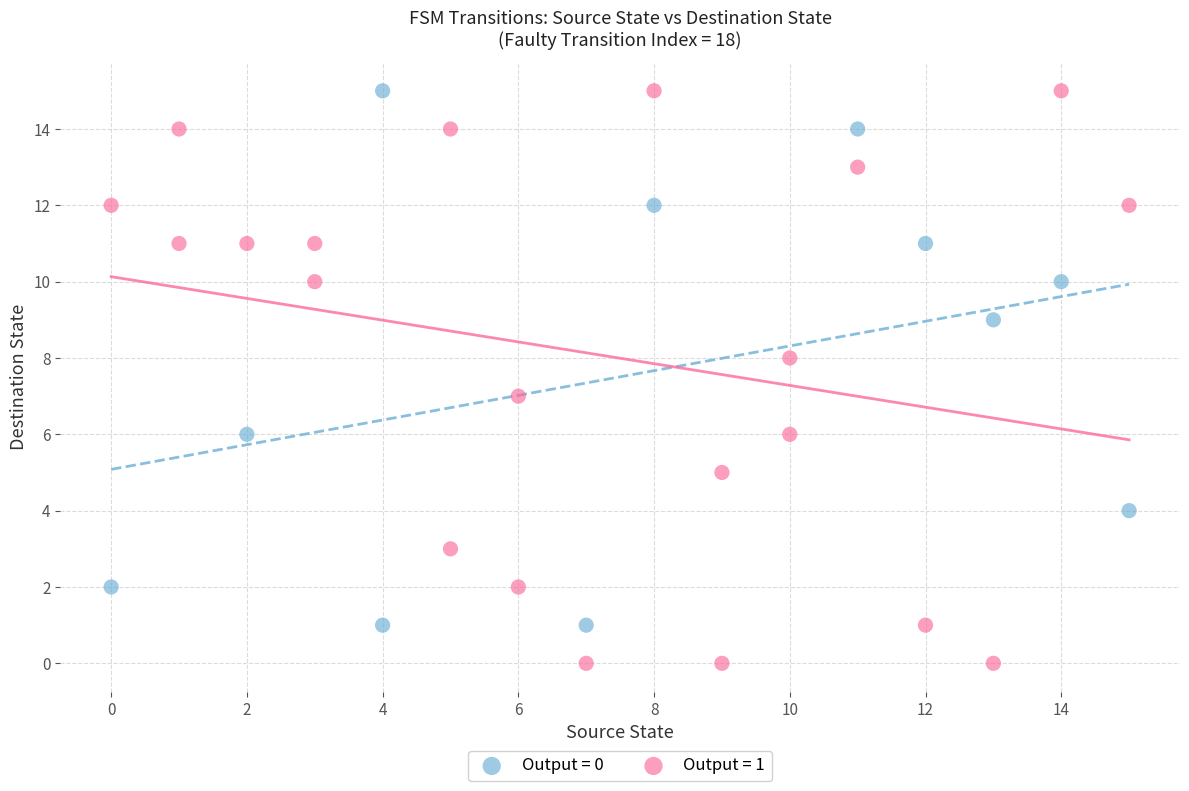

Which series contains the lowest Y value?

Output = 1